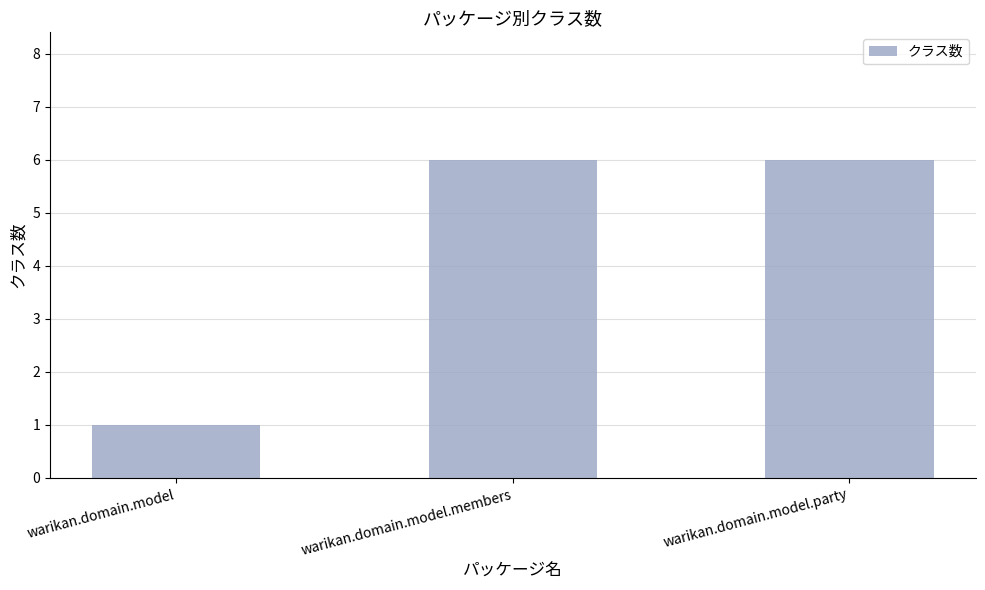

What is the label of the 3rd bar from the left?

warikan.domain.model.party